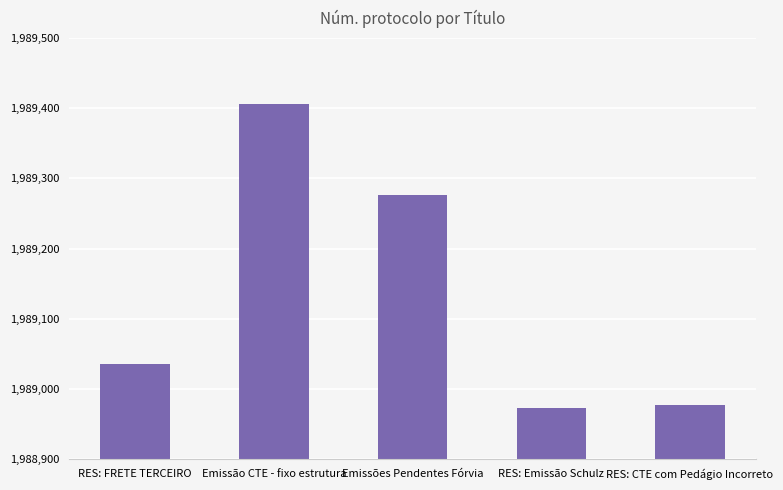

What is the value of the 2nd bar from the left?

1989406